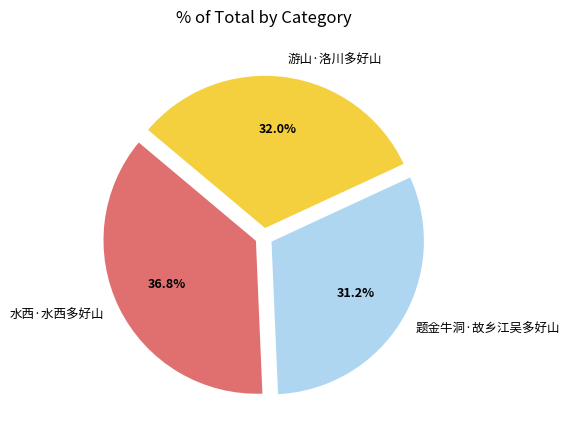

Which category has the smallest portion of the pie?

题金牛洞·故乡江吴多好山